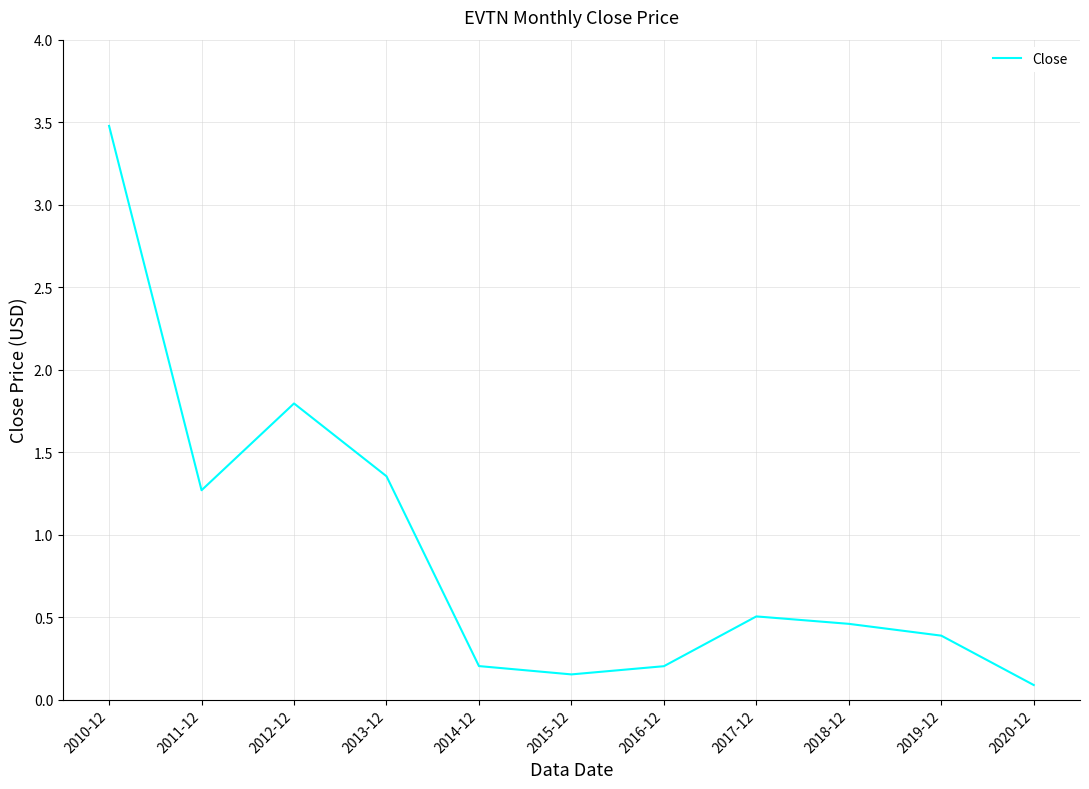

Is it true that the value at 2010-12 is 5.4?

False